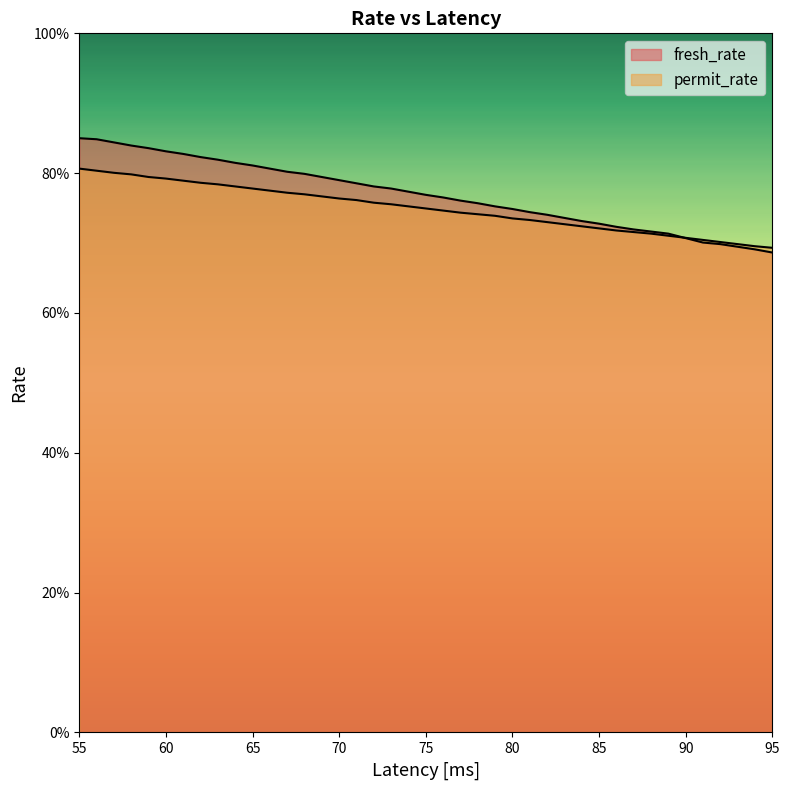

What is the difference between the maximum and minimum values in the fresh_rate series?

0.2